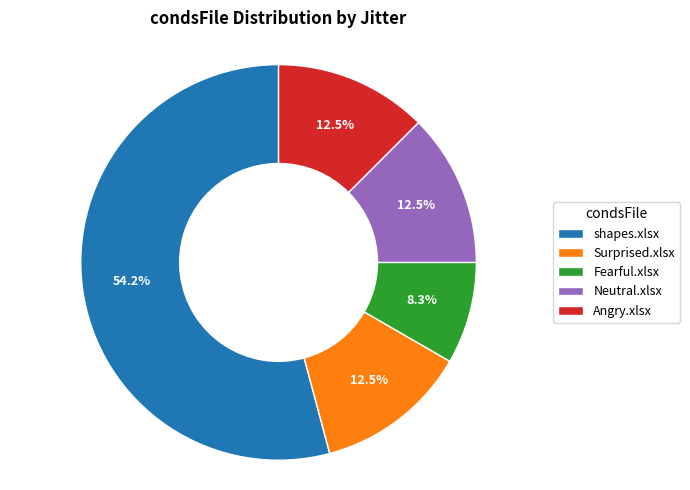

Between Angry.xlsx and Fearful.xlsx, which is larger?

Angry.xlsx